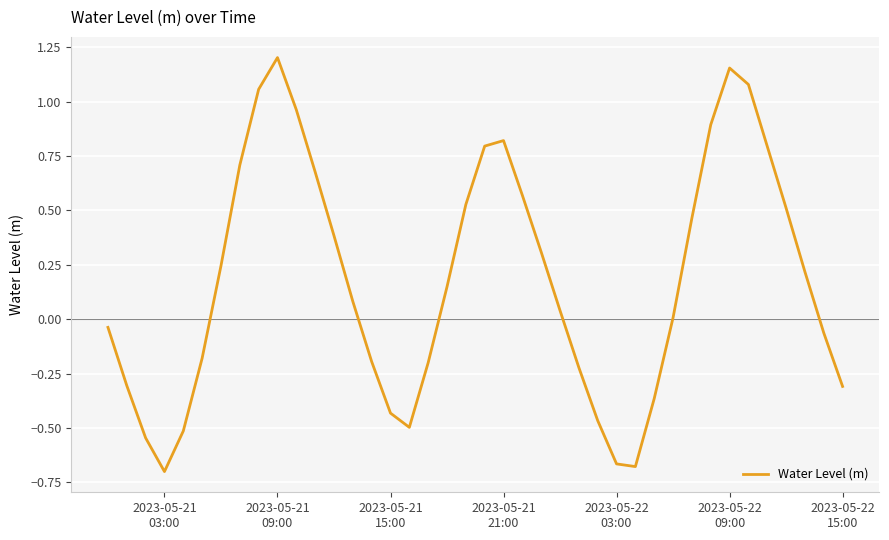

What is the difference between the maximum and minimum values?

1.9